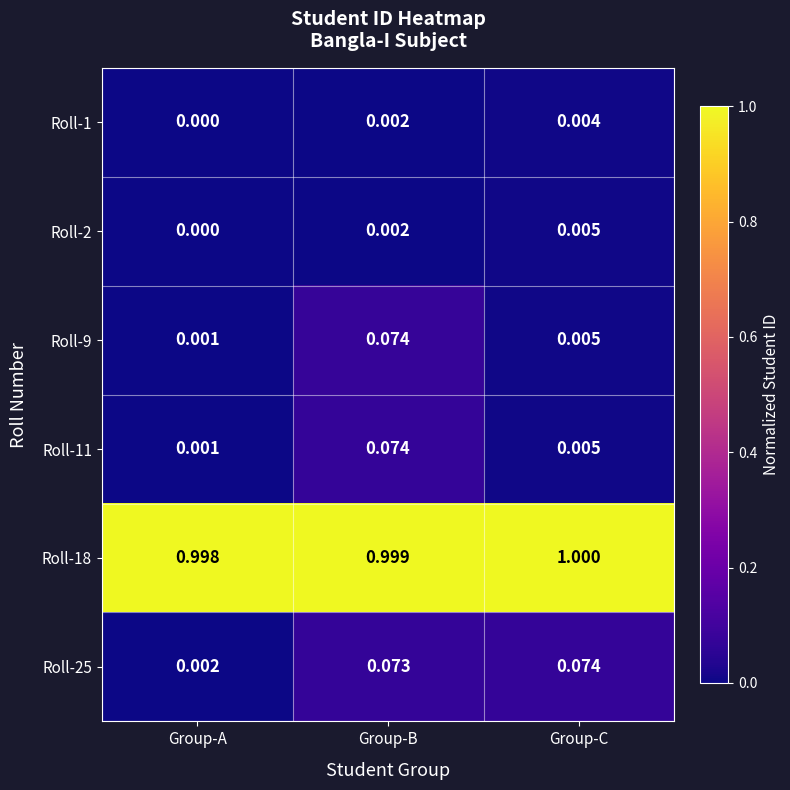

Where is Roll-1 nearest to the value 0?

Group-A